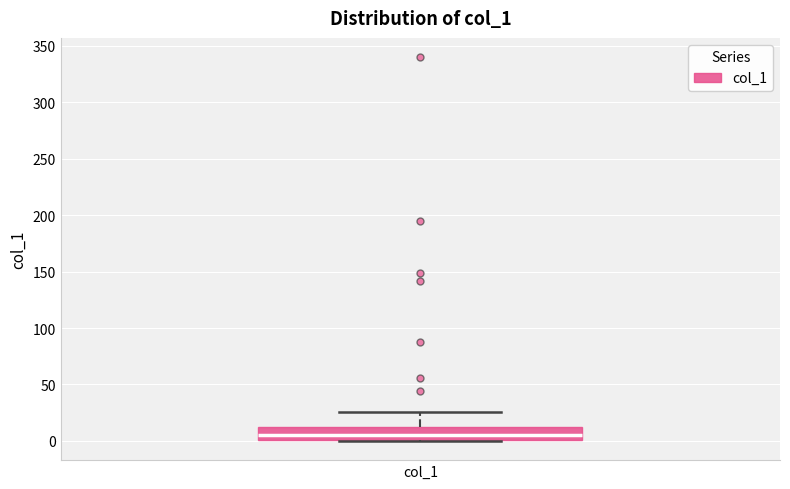

Read this box plot against the y-axis: the position of the median line, the range covered by the box, and the ends of both whiskers. The values are not printed on the chart, so give them approximately, as read against the axis.

median 5, box 0 to 10, whiskers 0 to 25